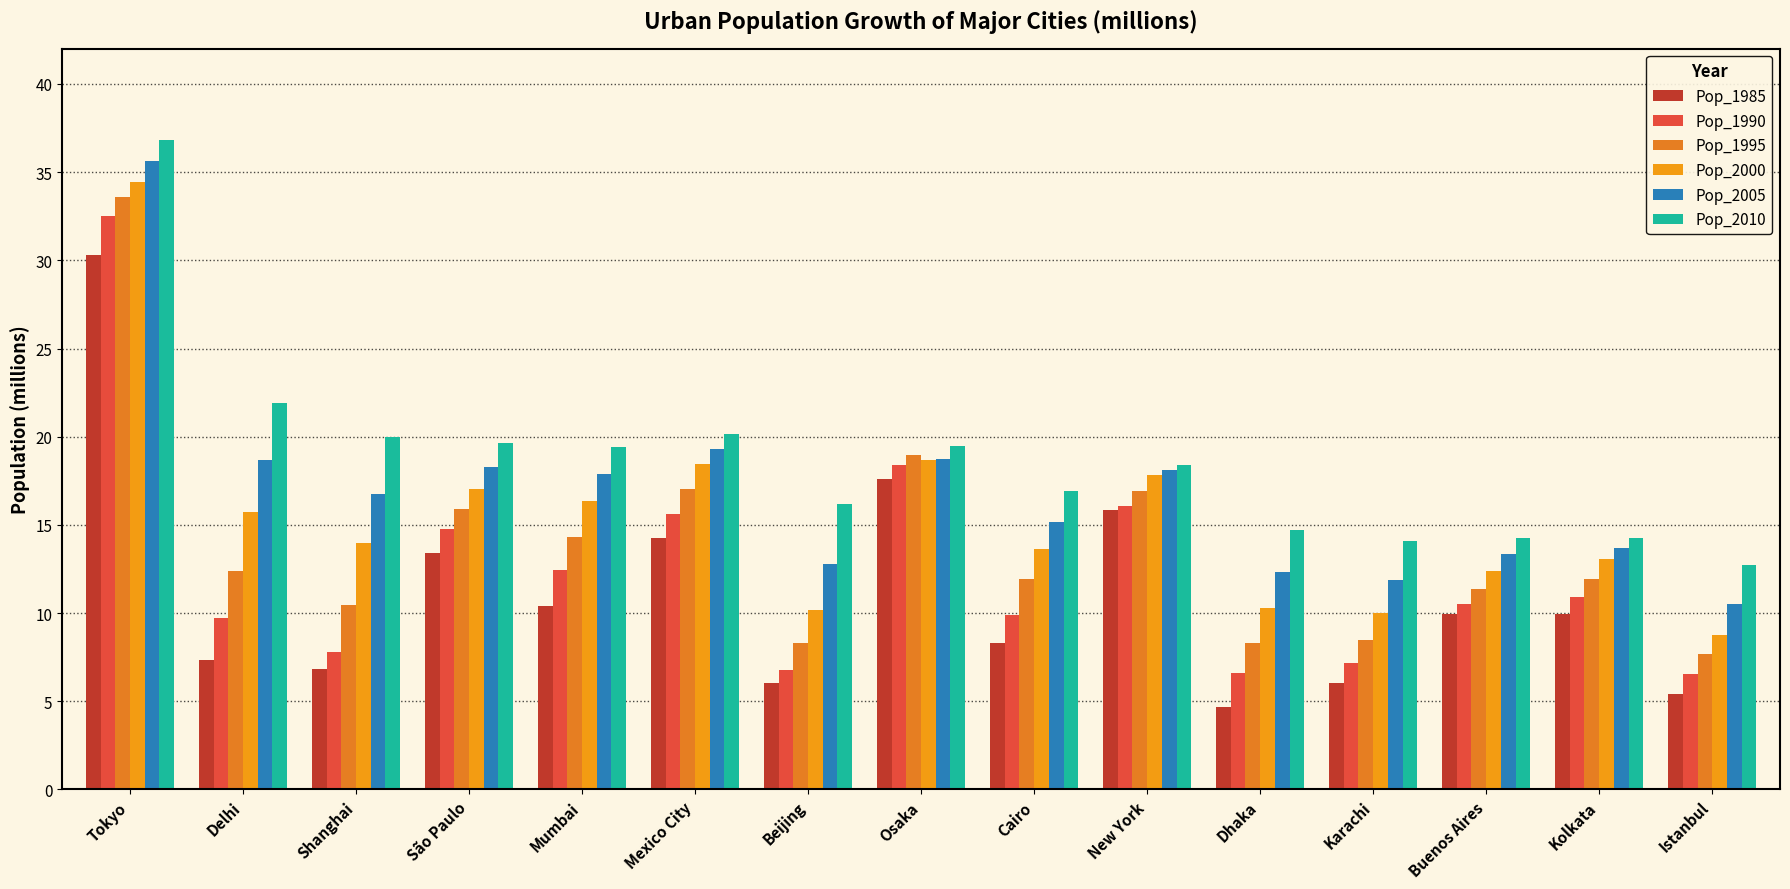

Reading left to right, transcribe all the data shown in this chart.

Pop_1985: 30.3	7.3	6.8	13.4	10.4	14.3	6.0	17.6	8.3	15.8	4.7	6.0	10.0	9.9	5.4
Pop_1990: 32.5	9.7	7.8	14.8	12.4	15.6	6.8	18.4	9.9	16.1	6.6	7.2	10.5	10.9	6.5
Pop_1995: 33.6	12.4	10.4	15.9	14.3	17.0	8.3	18.9	12.0	16.9	8.3	8.5	11.4	11.9	7.7
Pop_2000: 34.5	15.7	14.0	17.0	16.4	18.5	10.2	18.7	13.6	17.8	10.3	10.0	12.4	13.1	8.7
Pop_2005: 35.6	18.7	16.8	18.3	17.9	19.3	12.8	18.8	15.2	18.1	12.3	11.9	13.3	13.7	10.5
Pop_2010: 36.8	21.9	20.0	19.7	19.4	20.1	16.2	19.5	16.9	18.4	14.7	14.1	14.2	14.3	12.7